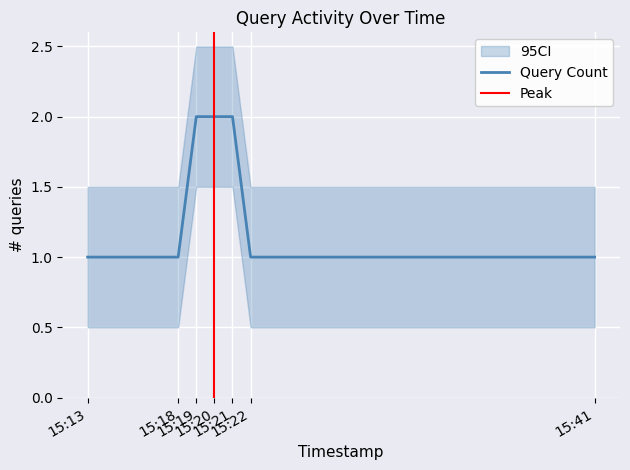

What is the value of the 3rd point from the left?

2